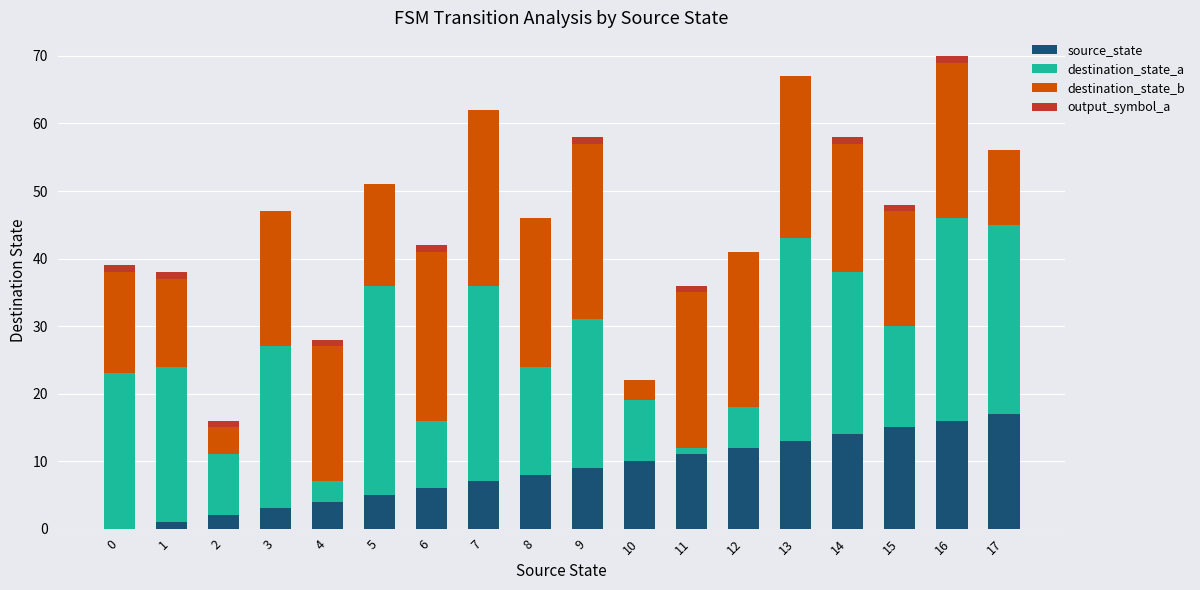

At how many categories does at least one series exceed 28?

4